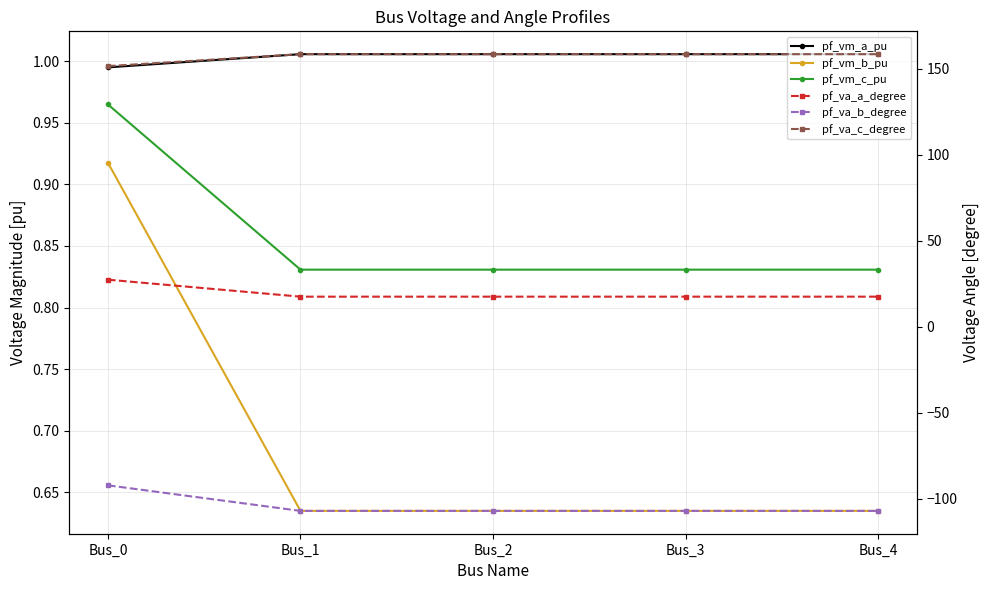

What is the average value of the pf_vm_b_pu series?

0.7